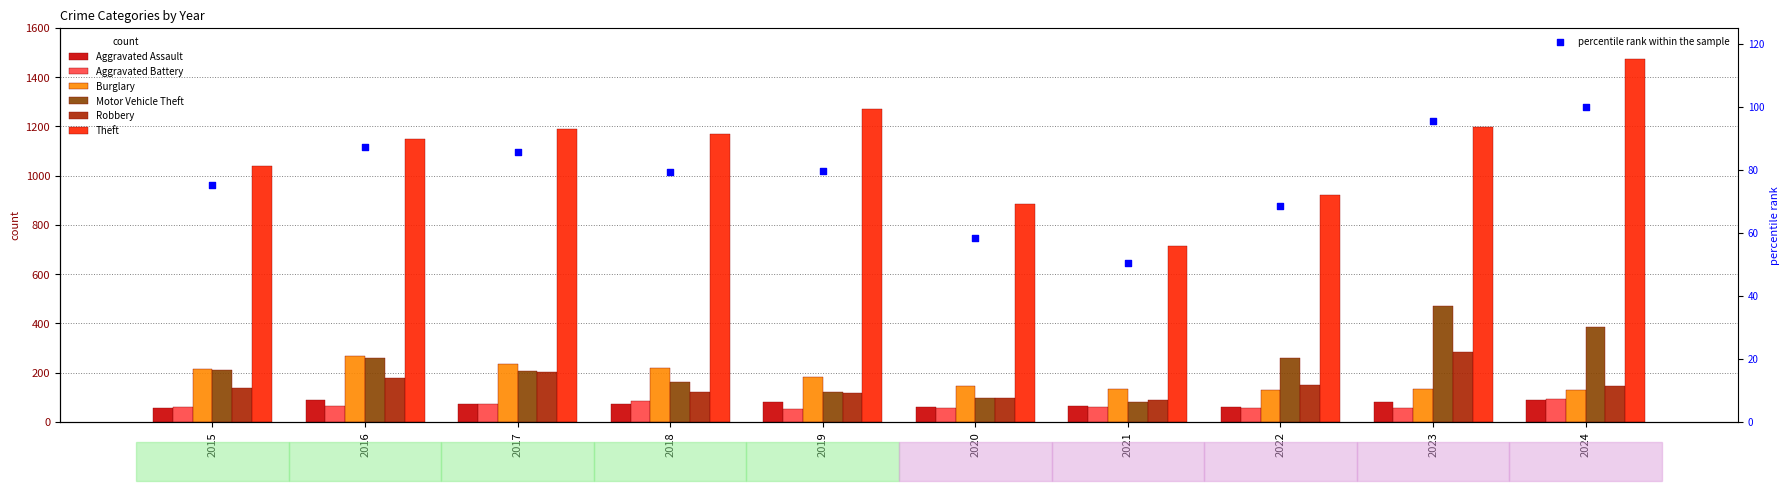

At which category is the sum across all series the highest?

2024